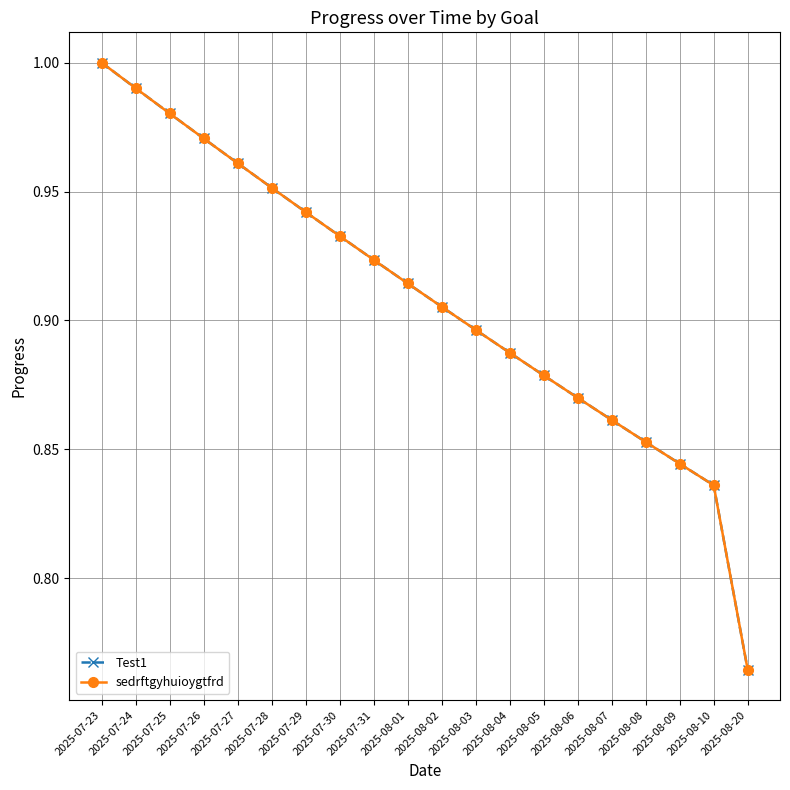

What is the label of the 8th point from the left?

2025-07-30